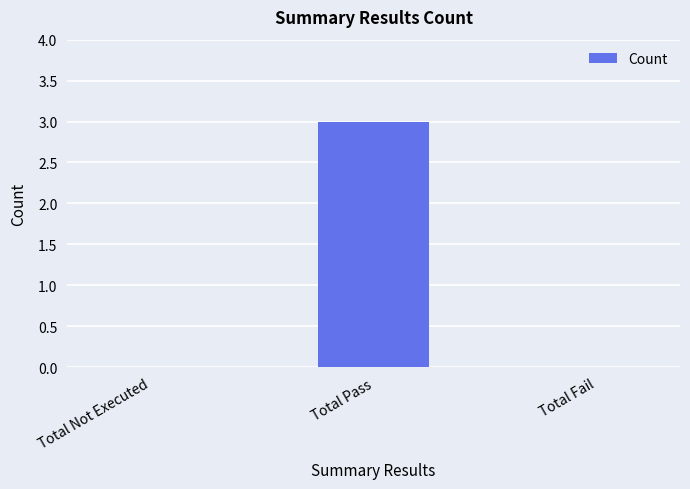

How many series are shown in this chart?

1